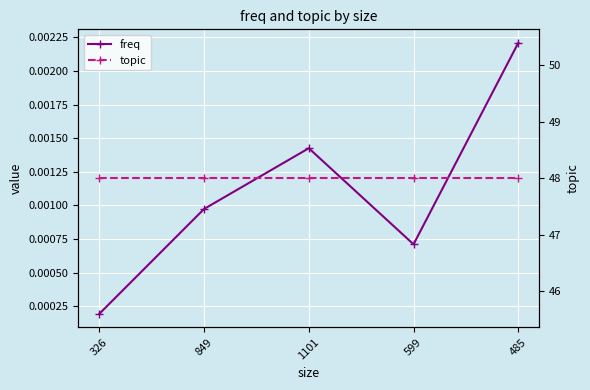

Which series has the largest range (max minus min)?

freq